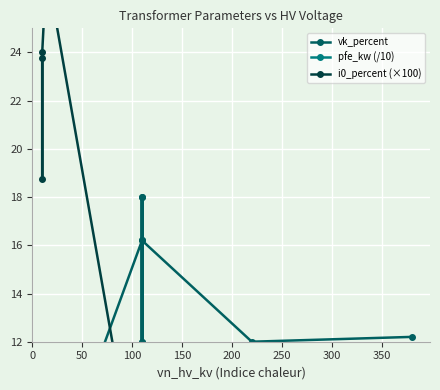

Is it true that pfe_kw (/10) equals 1.9 at 10?

False